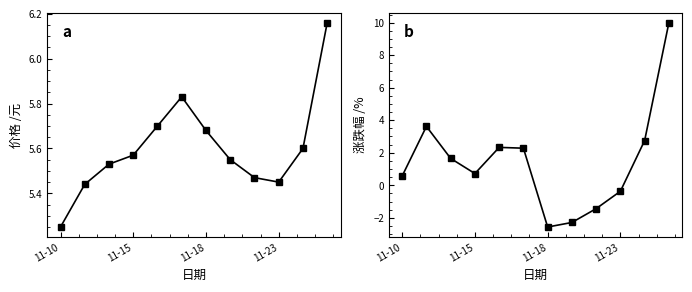

How many lines are shown in the chart?

2